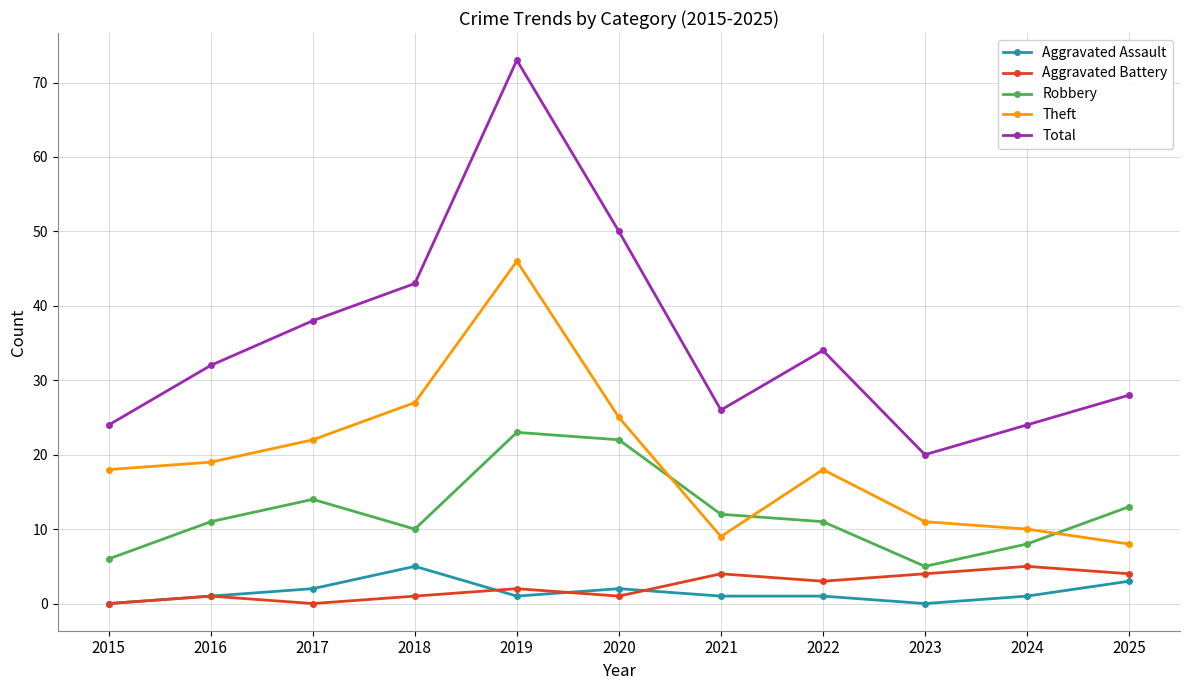

How many interior local valleys does the Aggravated Battery series have?

3